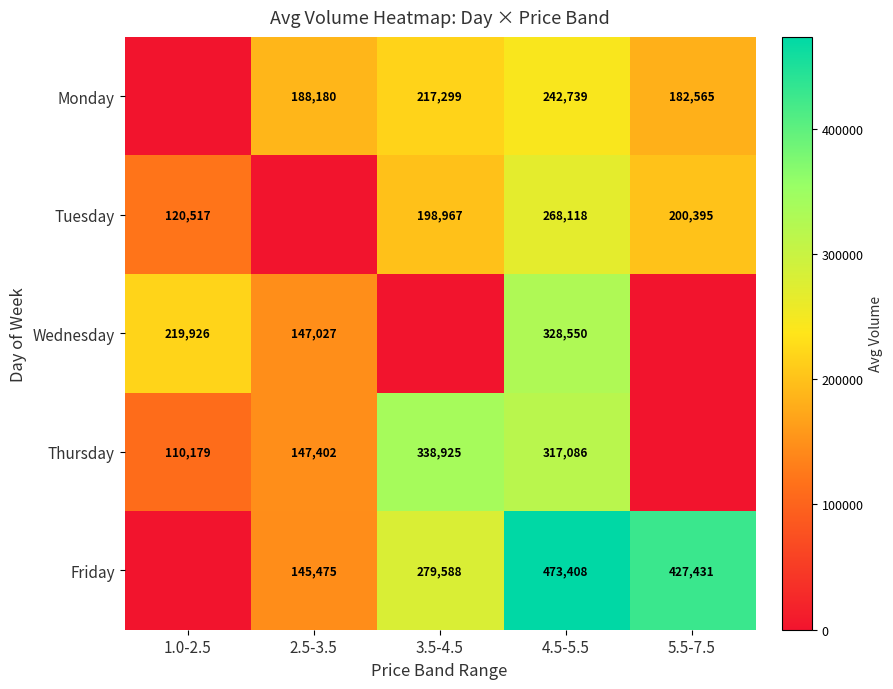

What is the difference between the Thursday values at 3.5-4.5 and 4.5-5.5?

21839